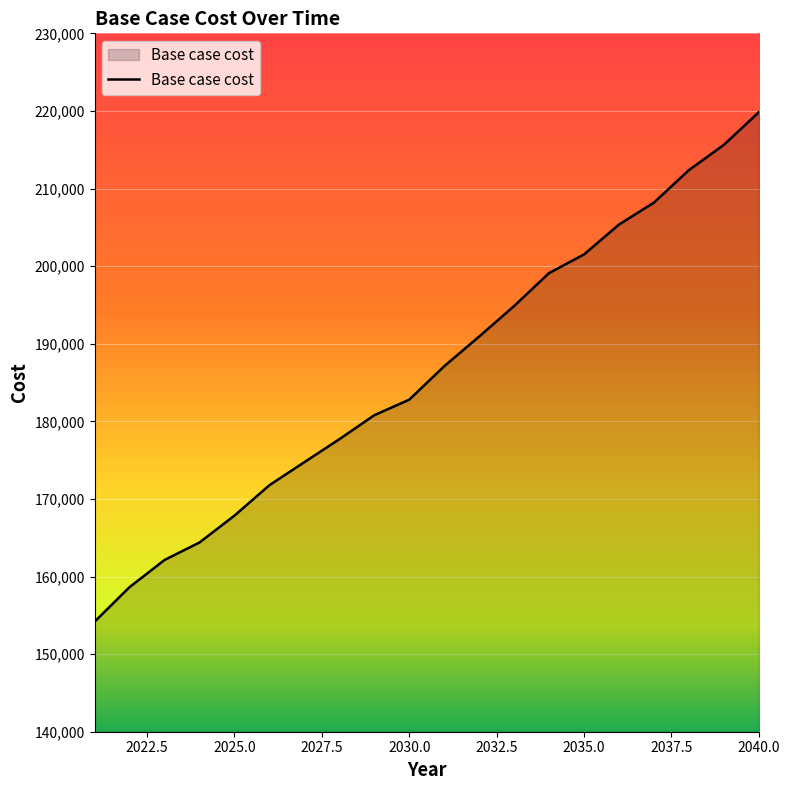

Does the chart have visible grid lines?

Yes